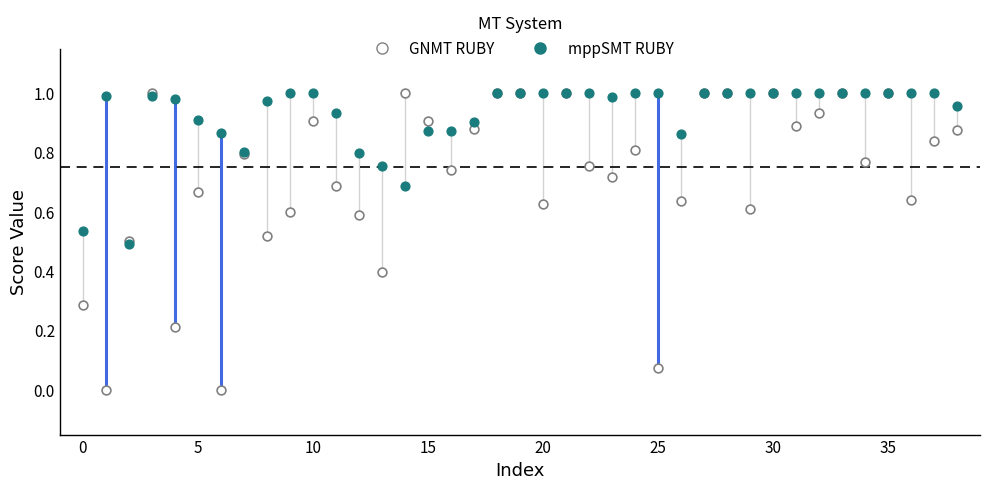

What are all the series names shown in the legend?

GNMT RUBY, mppSMT RUBY